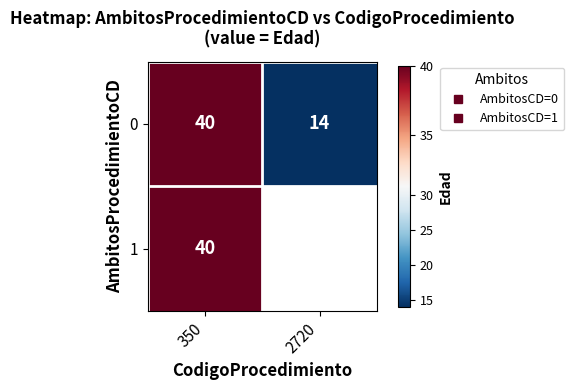

At which label is 1 closest to 40?

350